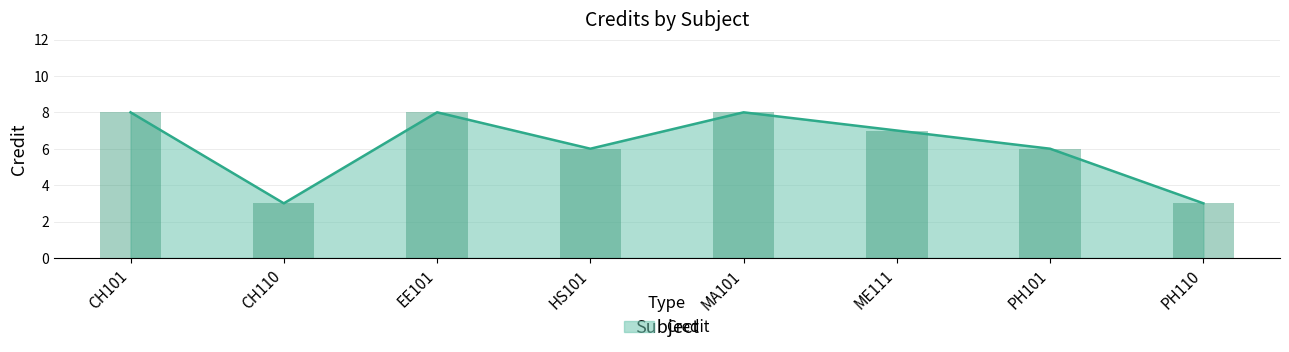

How many data points are above 7?

3